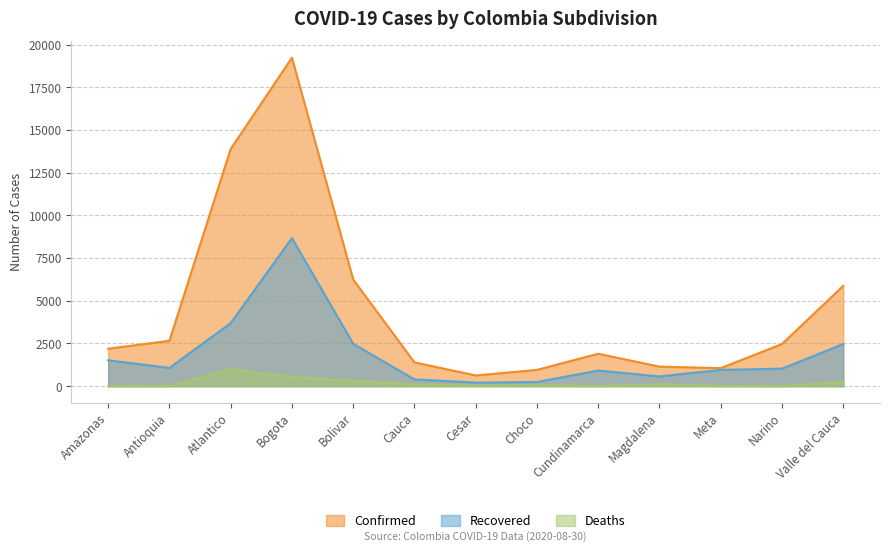

What is the difference between the second highest and second lowest values in the Confirmed series?

12932